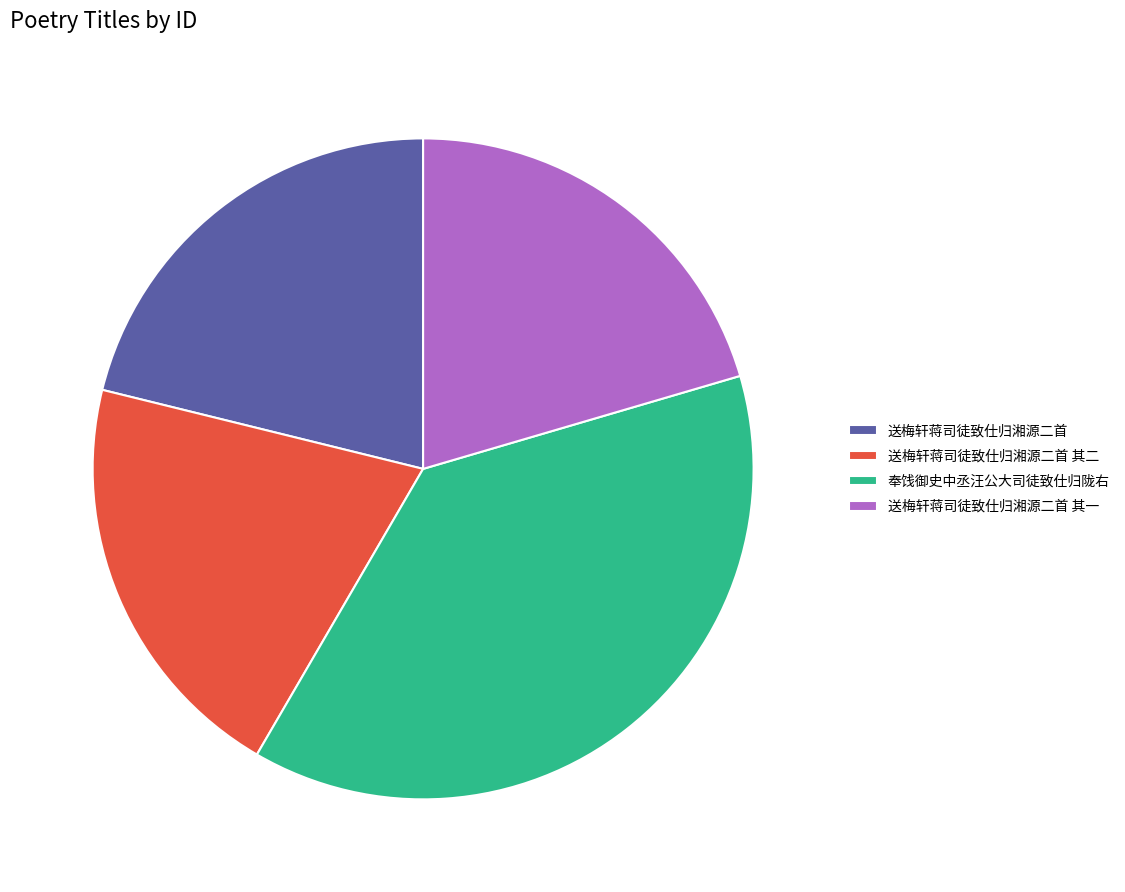

Is it true that 送梅轩蒋司徒致仕归湘源二首 其二 is 26% of the pie?

False